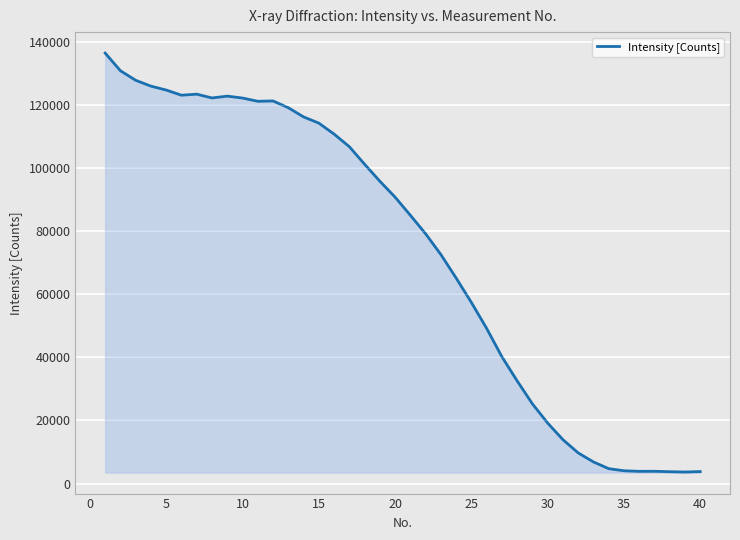

What is the greatest value displayed?

136331